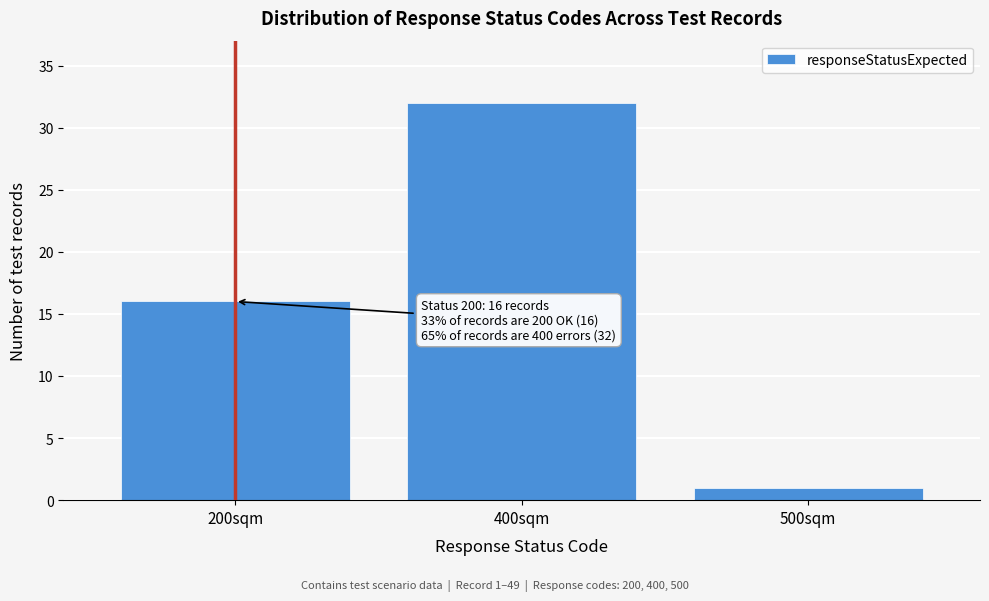

Reading right to left, what are all the values shown in this chart?

500sqm=1	400sqm=32	200sqm=16